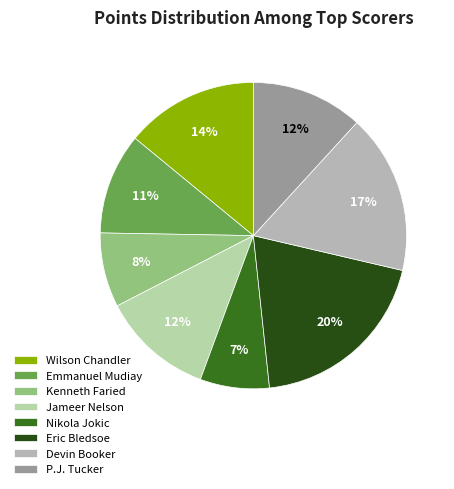

Approximately how many times larger is the value at Wilson Chandler compared to P.J. Tucker?

1.2